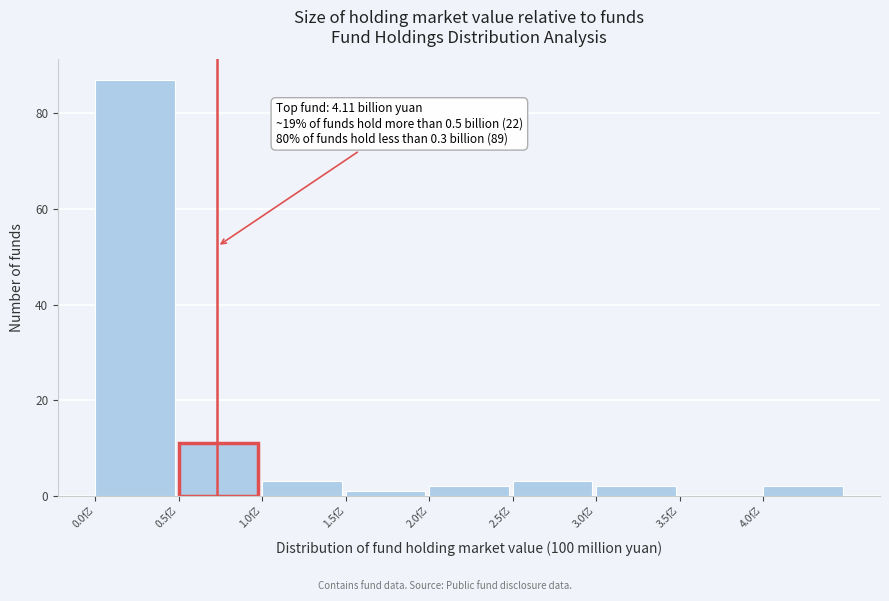

Over which range of the x-axis is the bar tallest?

0.0 to 0.5